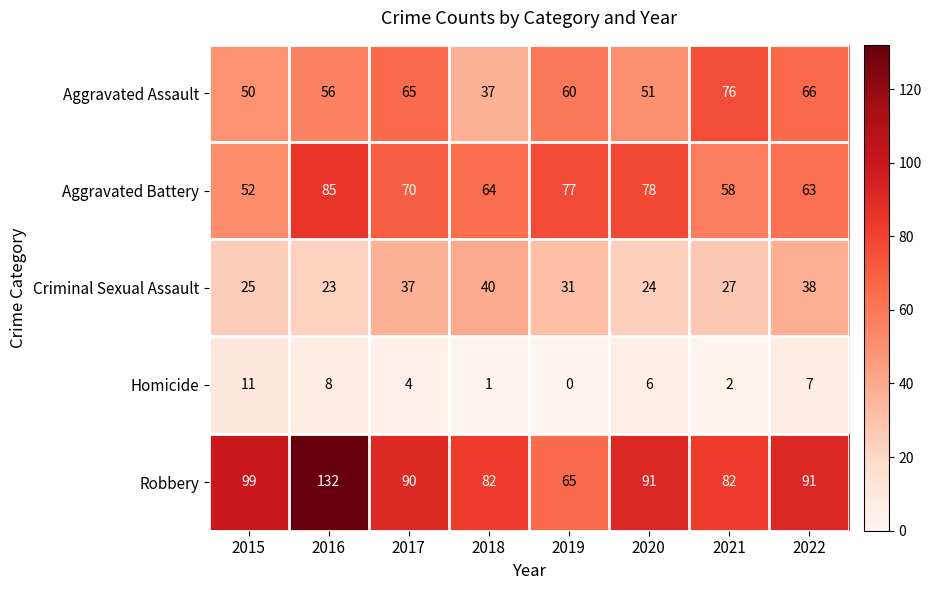

How many values in the Aggravated Battery series are below 70?

4